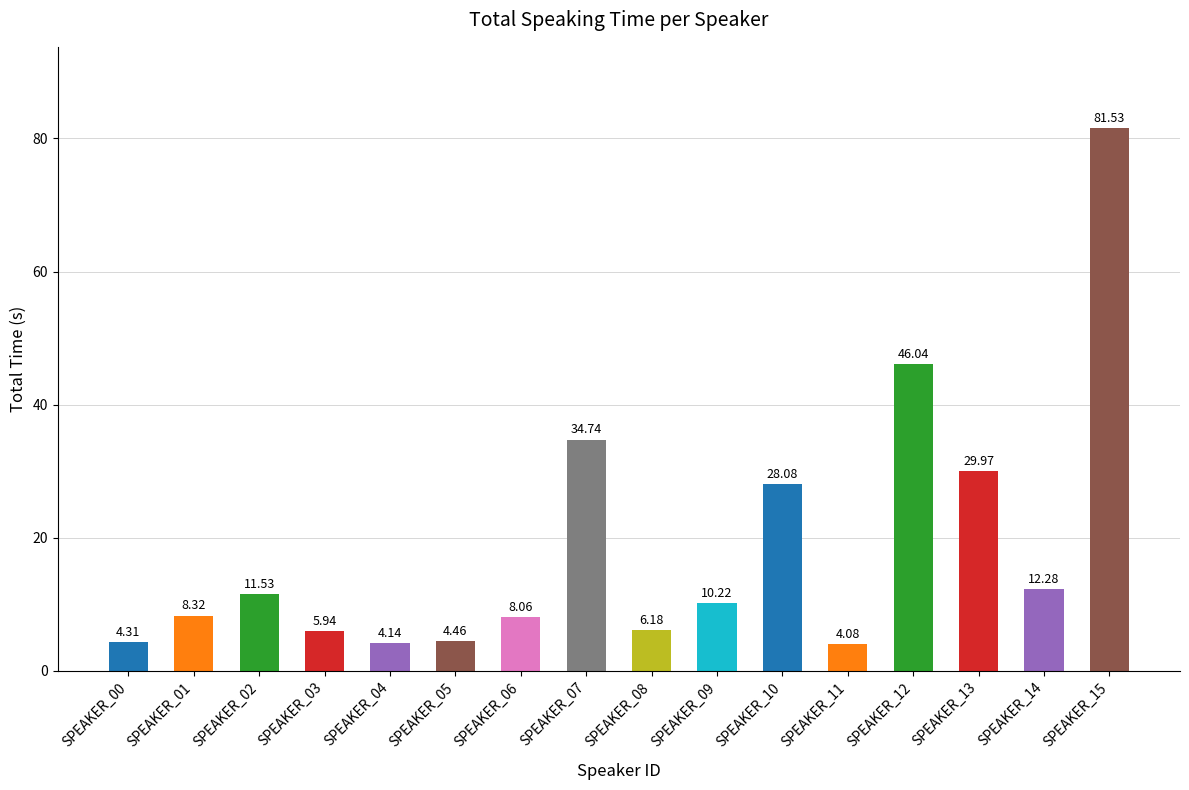

Does the chart contain stacked bars?

No